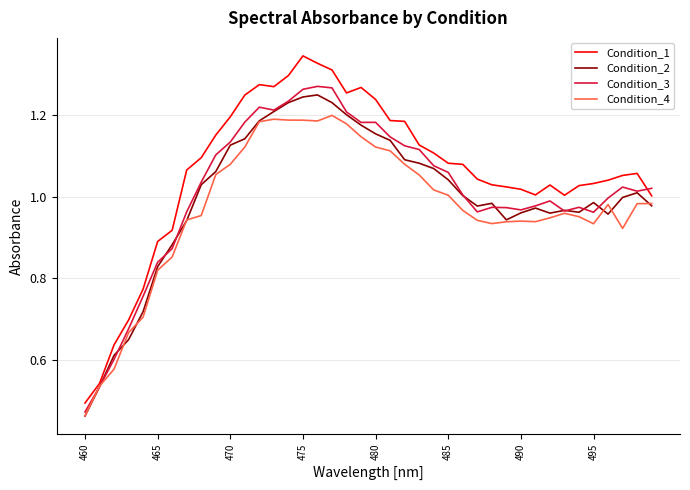

Which series has the largest total across all categories?

Condition_1